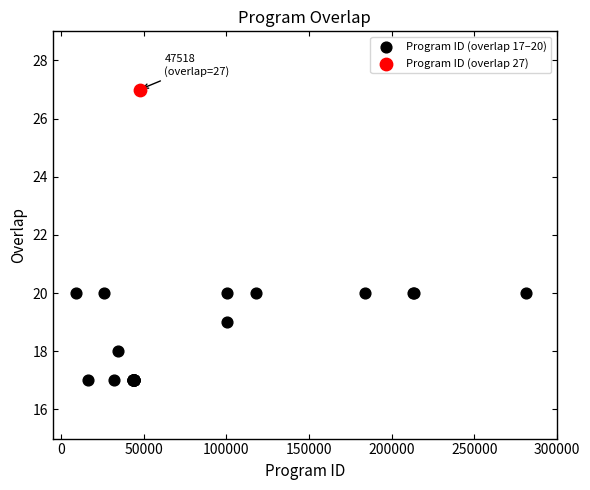

What are all the series names shown in the legend?

Program ID (overlap 17–20), Program ID (overlap 27)